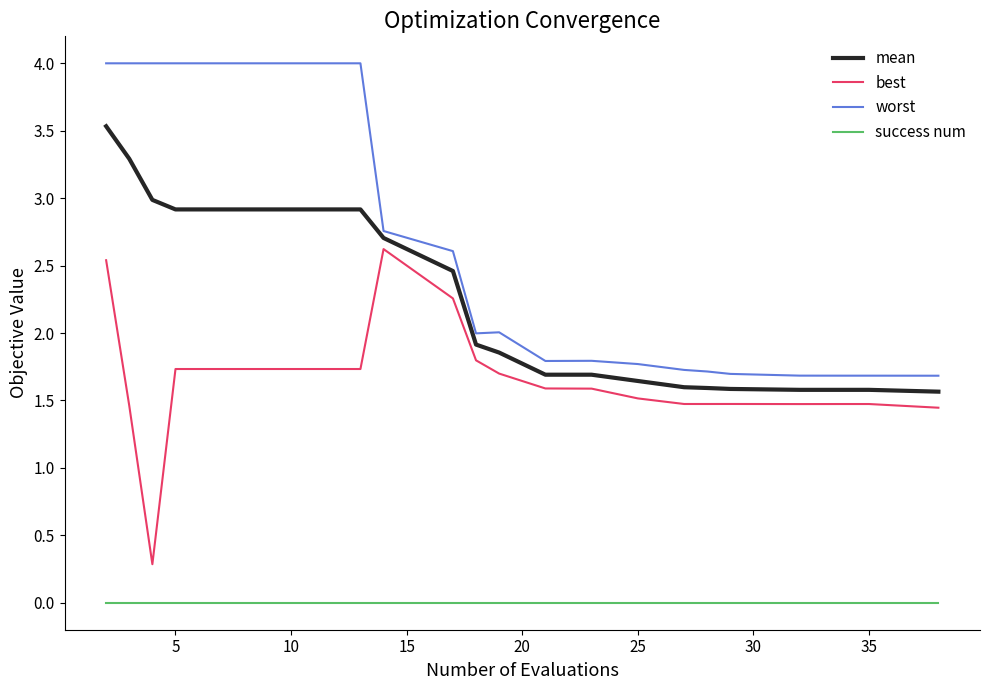

True or false: mean and best intersect in this chart.

False